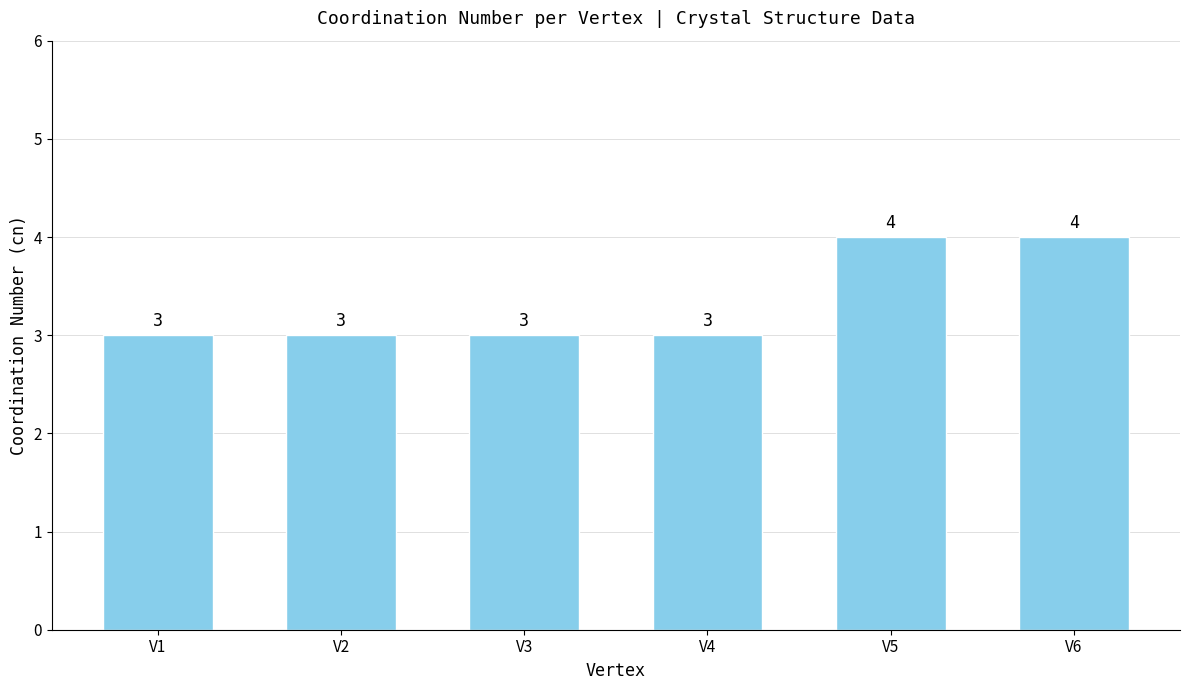

What is the maximum value shown in the chart?

4